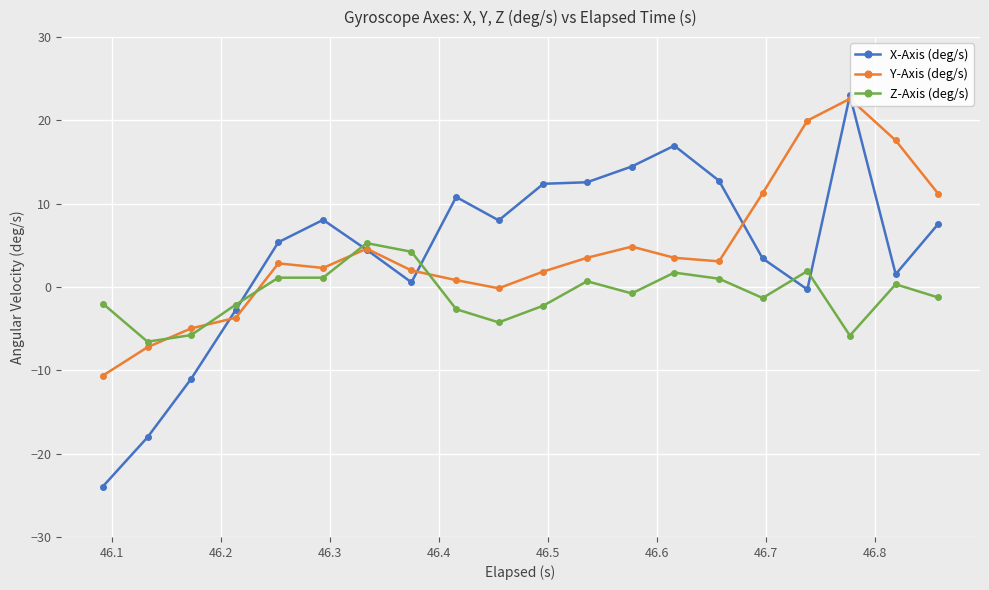

How many values in the X-Axis (deg/s) series are below 7?

10